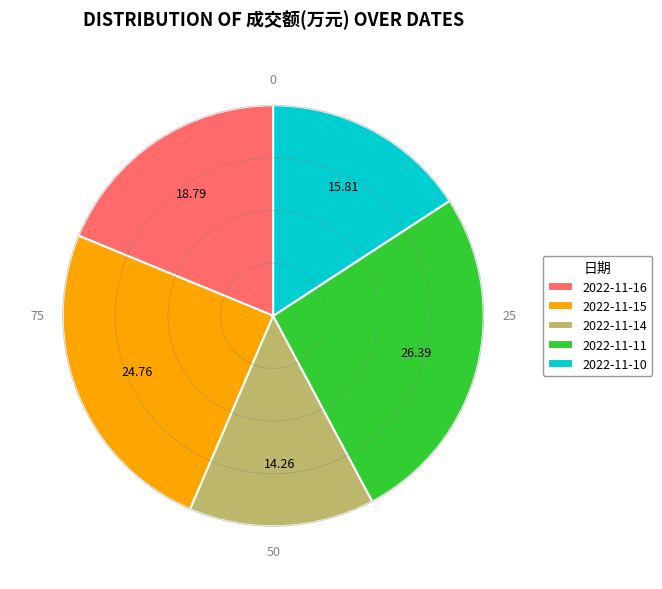

The 2022-11-15 slice represents 19% of the pie. True or false?

False